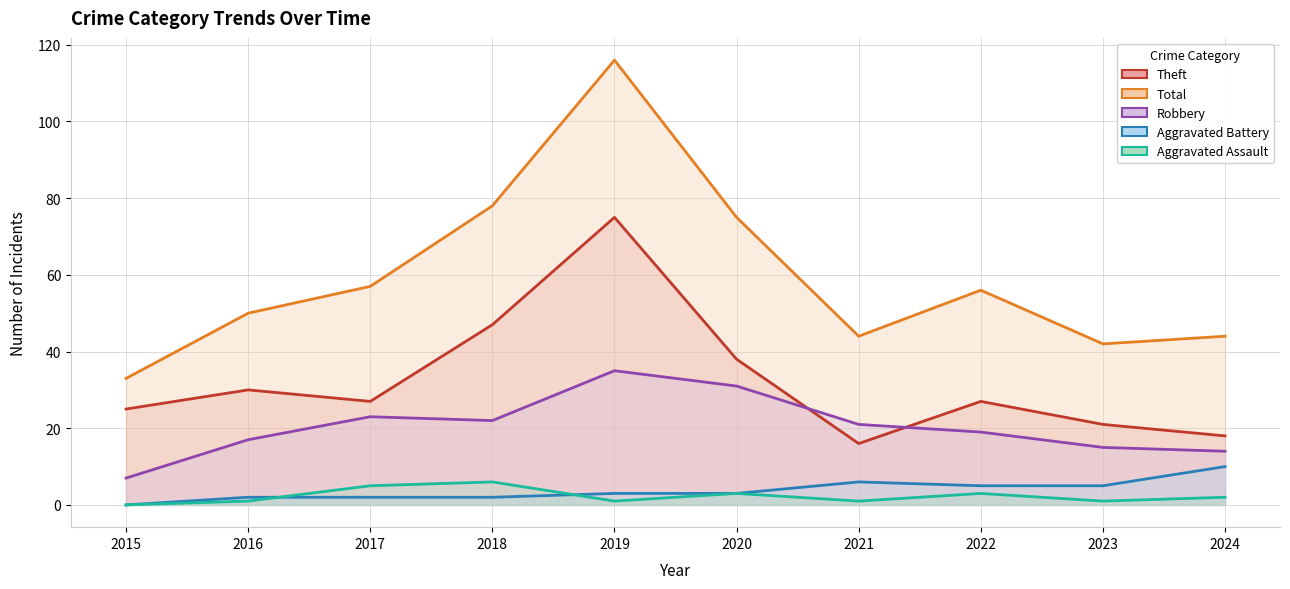

How many values in the Aggravated Assault series exceed 2?

4